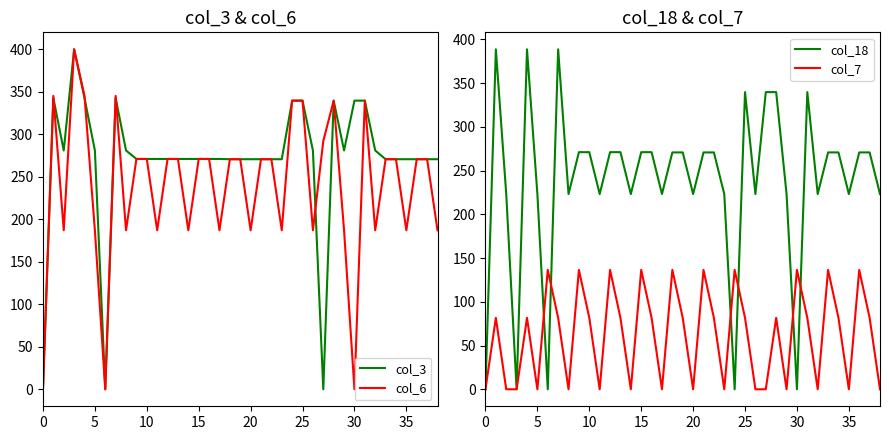

What is the highest value of the col_7 series?

136.4